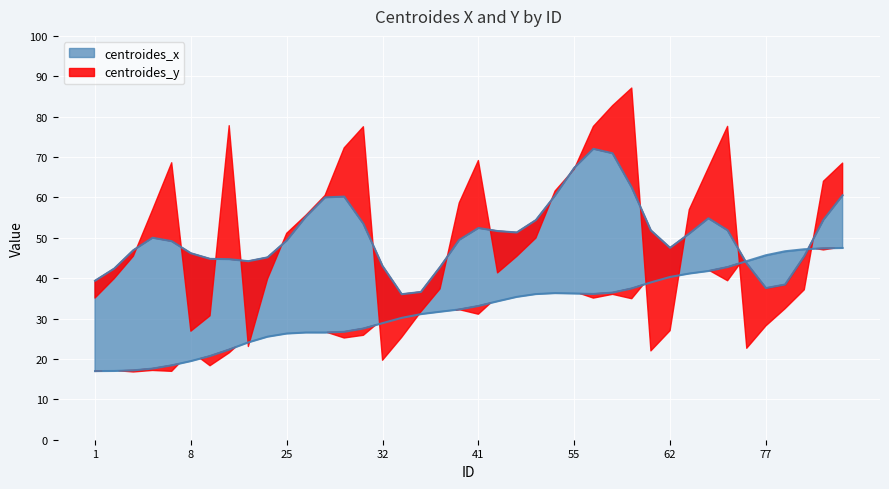

The chart shows a value of 20.7 at 9. True or false?

True